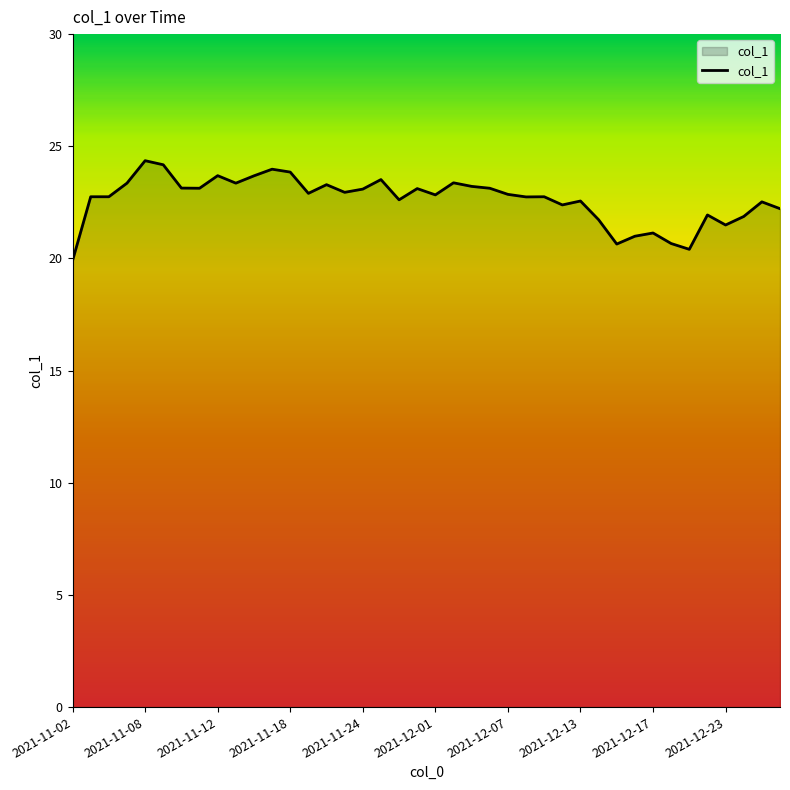

What is the smallest value displayed?

19.9